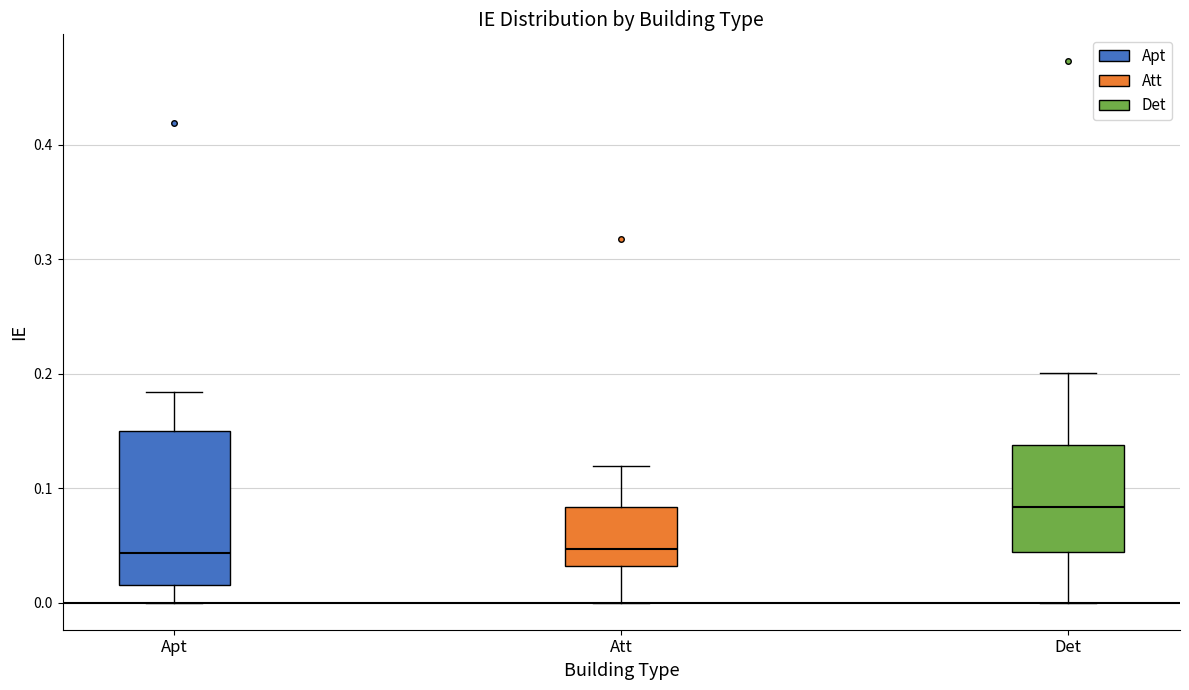

Where does the lower whisker of the box for Att end on the y-axis? The values are not printed on the chart, so give them approximately, as read against the axis.

0.00